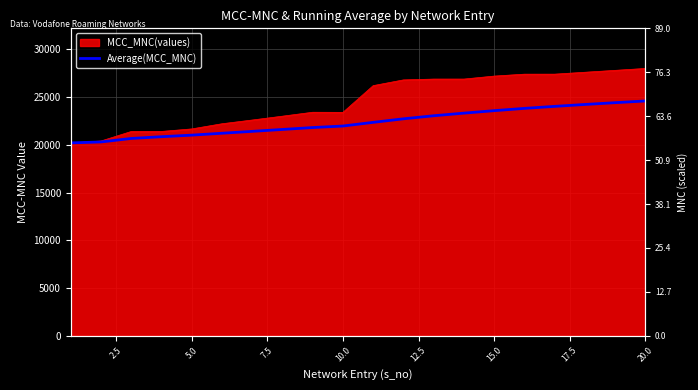

True or false: the data has more than 1 interior local peaks.

False